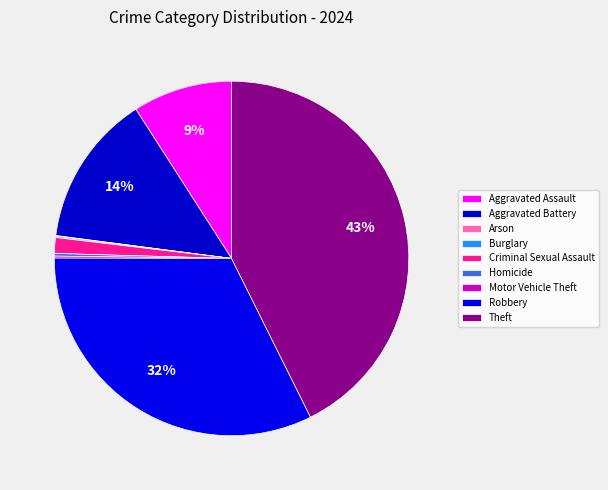

What percentage do Robbery and Criminal Sexual Assault together represent?

33.8%